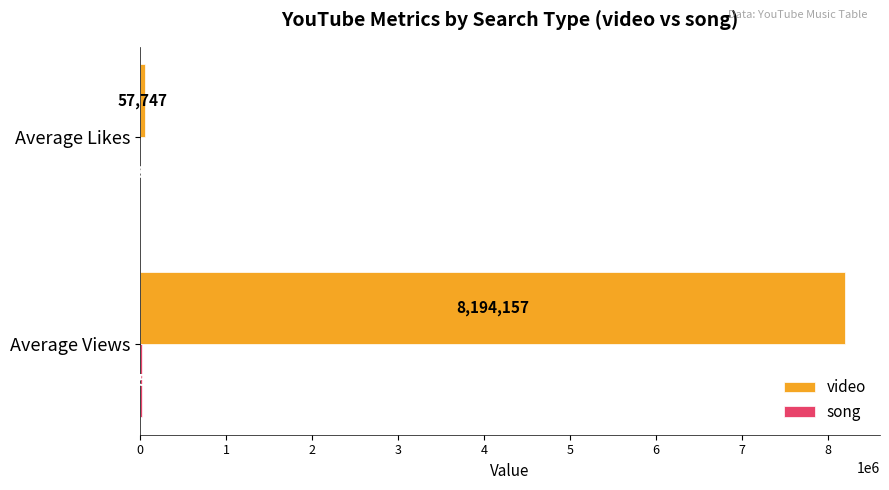

Which category has the highest value in the video series?

Average Views